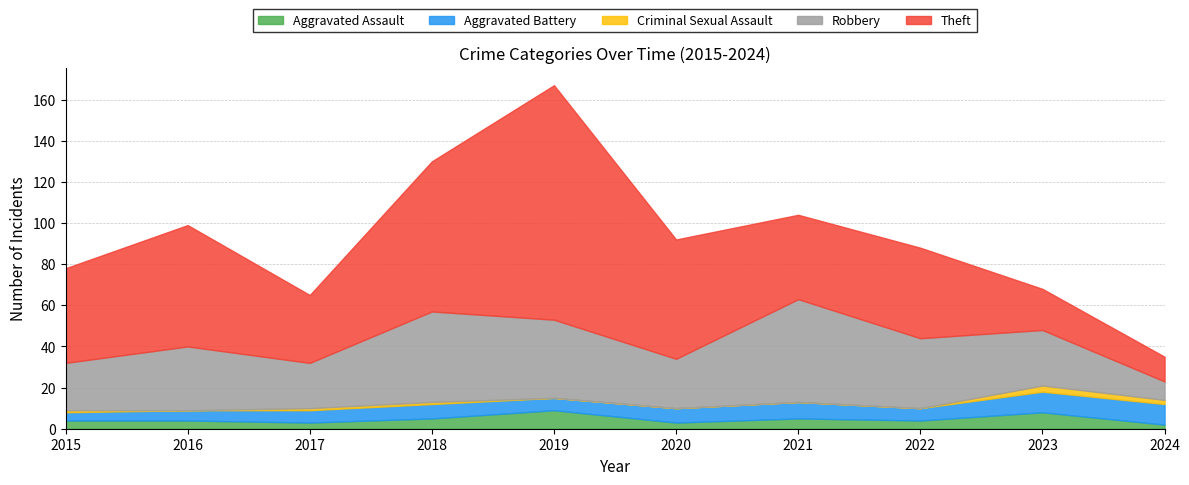

What are all the series names shown in the legend?

Aggravated Assault, Aggravated Battery, Criminal Sexual Assault, Robbery, Theft